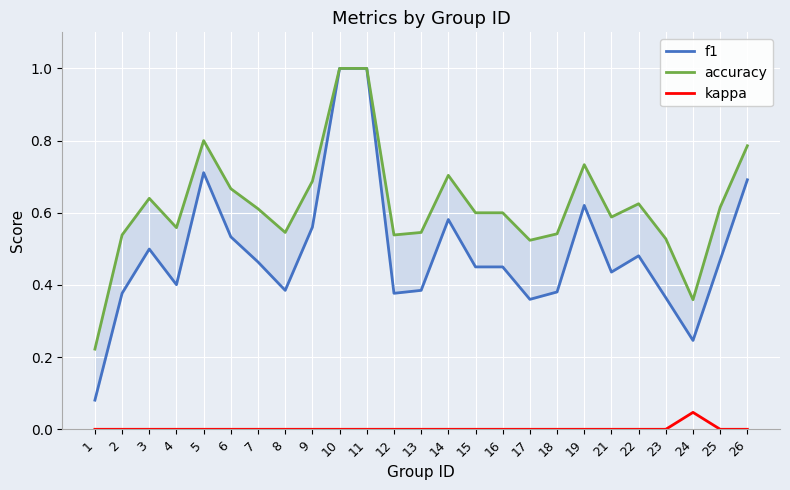

Which series has the largest range (max minus min)?

f1